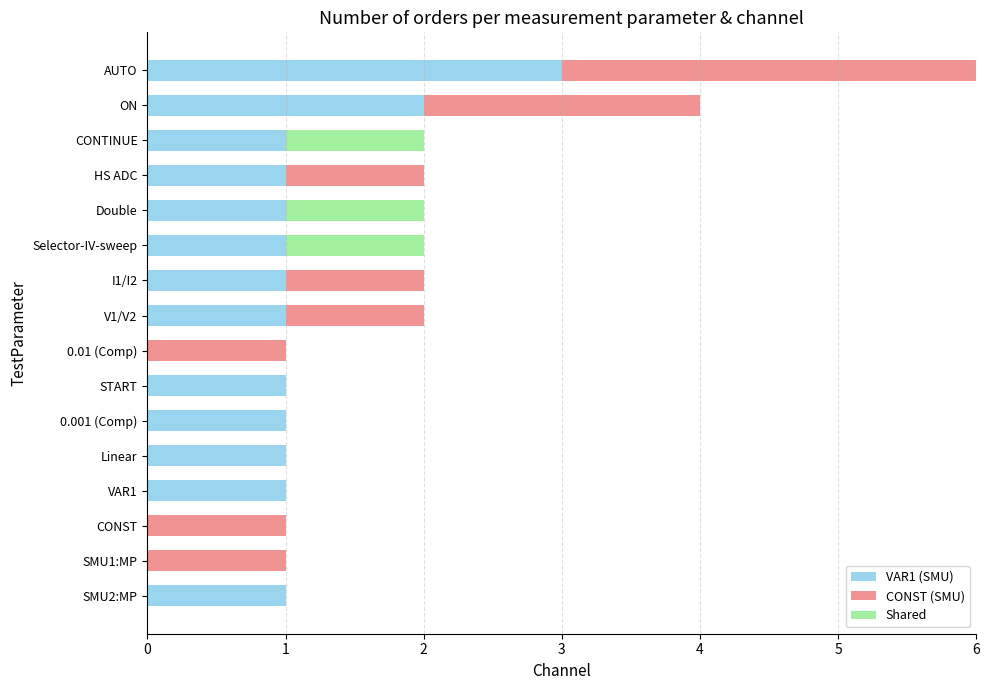

What are all the series names shown in the legend?

VAR1 (SMU), CONST (SMU), Shared